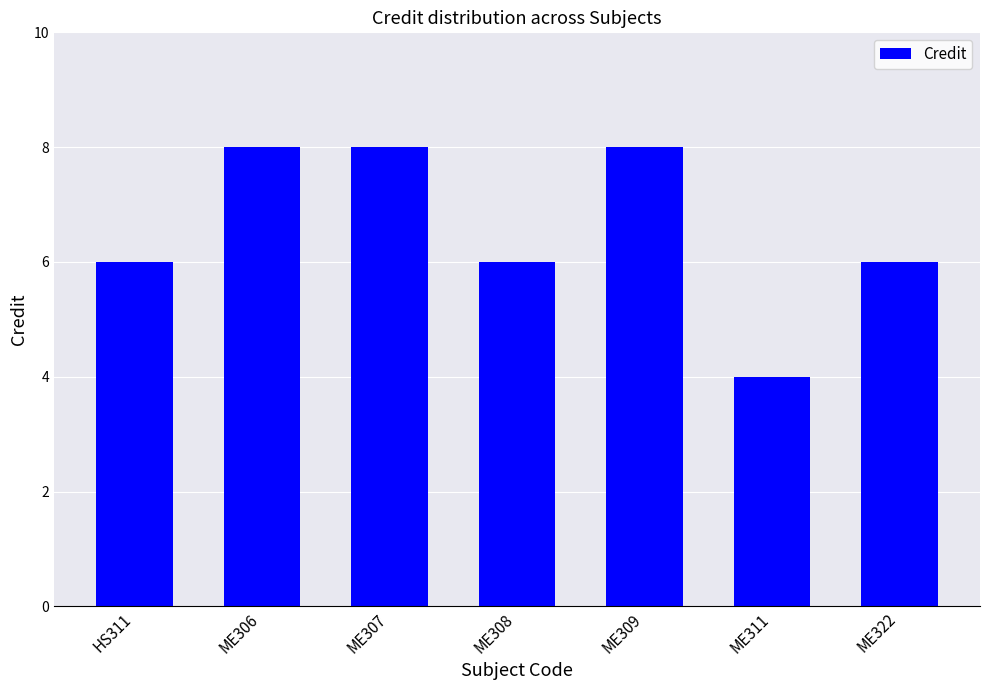

Approximately how many times larger is the value at ME307 compared to ME308?

1.3